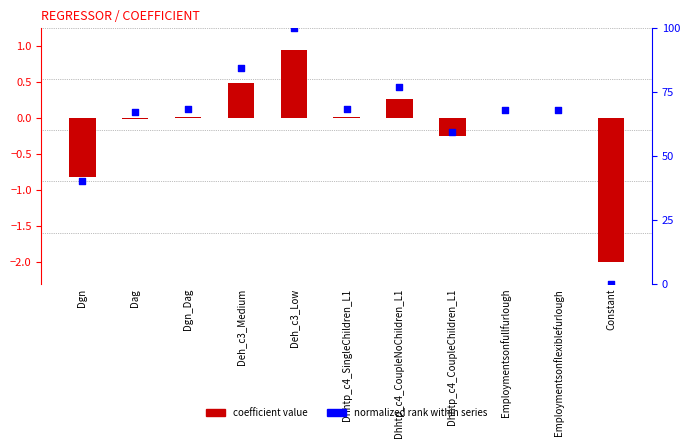

Which series contains the highest Y value?

normalized rank